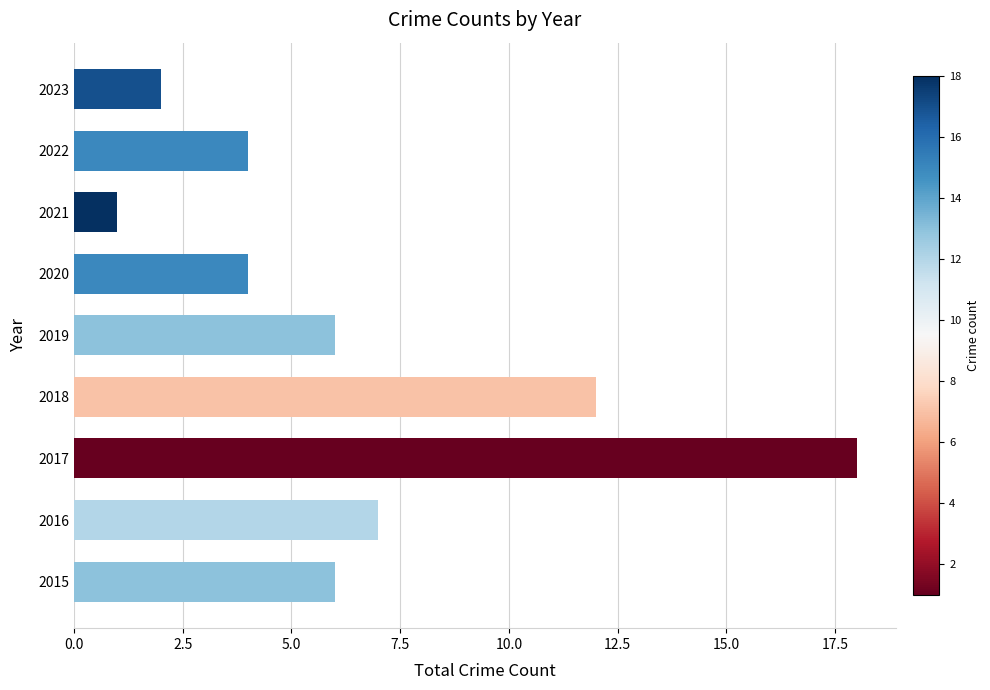

Is it true that the value at 2022 is 5?

False